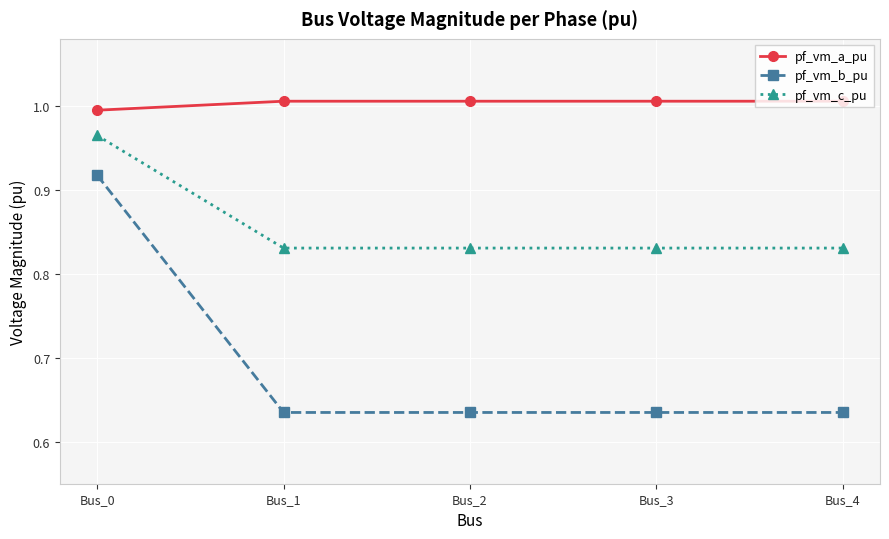

Which category has the lowest value in the pf_vm_a_pu series?

Bus_0